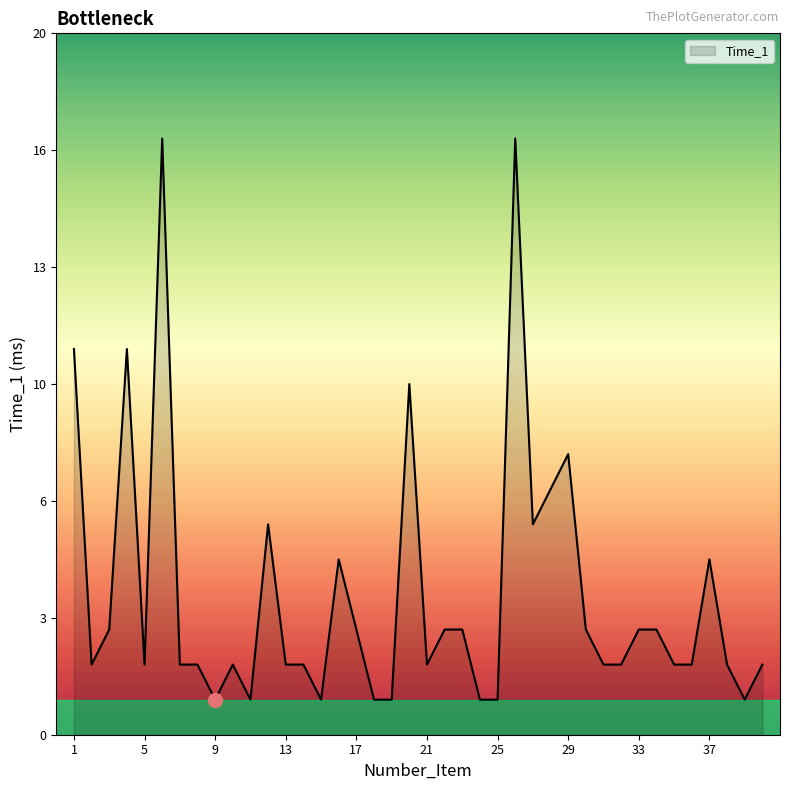

Rank the categories by value from lowest to highest.

9, 11, 15, 18, 19, 24, 25, 39, 2, 5, 7, 8, 10, 13, 14, 21, 31, 32, 35, 36, 38, 40, 3, 17, 22, 23, 30, 33, 34, 16, 37, 12, 27, 28, 29, 20, 1, 4, 6, 26